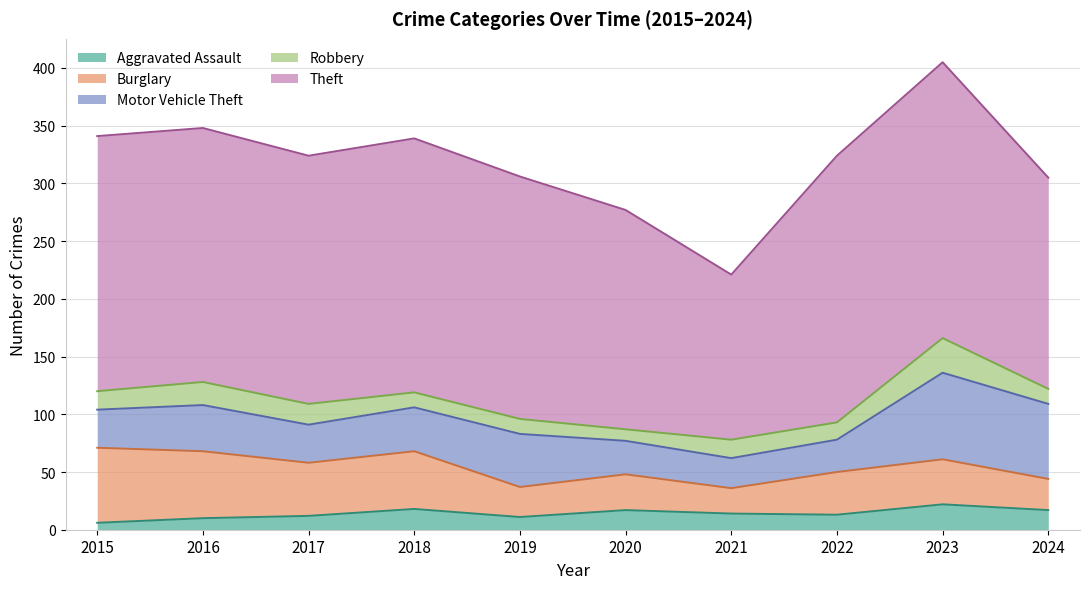

What is the average value of the Theft series?

207